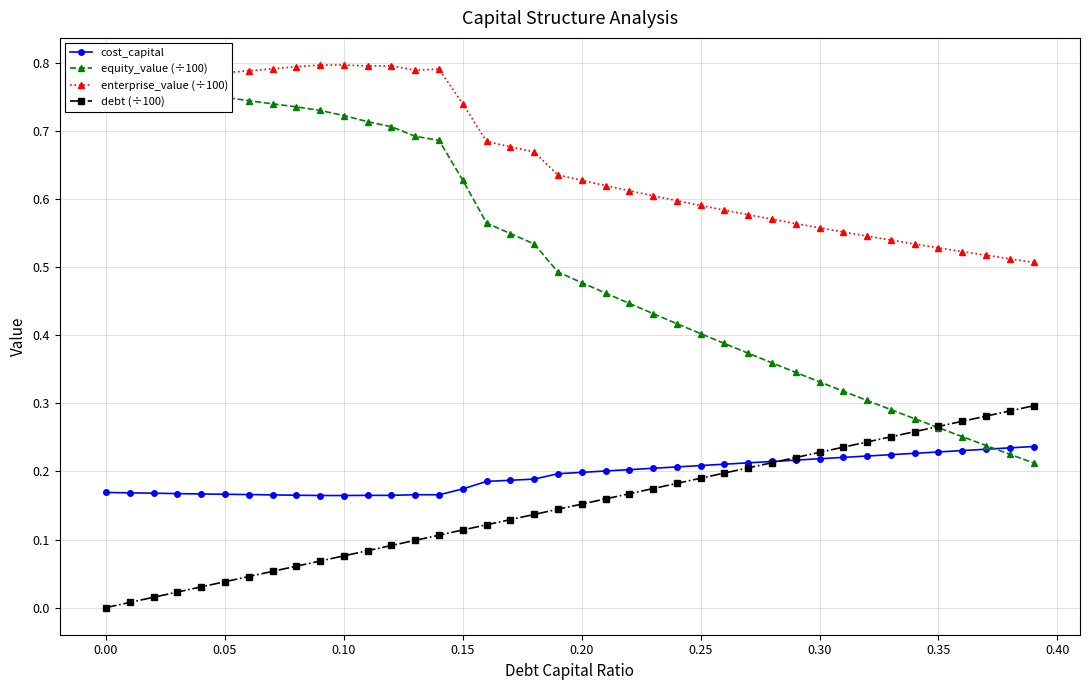

What is the sum of all enterprise_value (÷100) values?

26.5